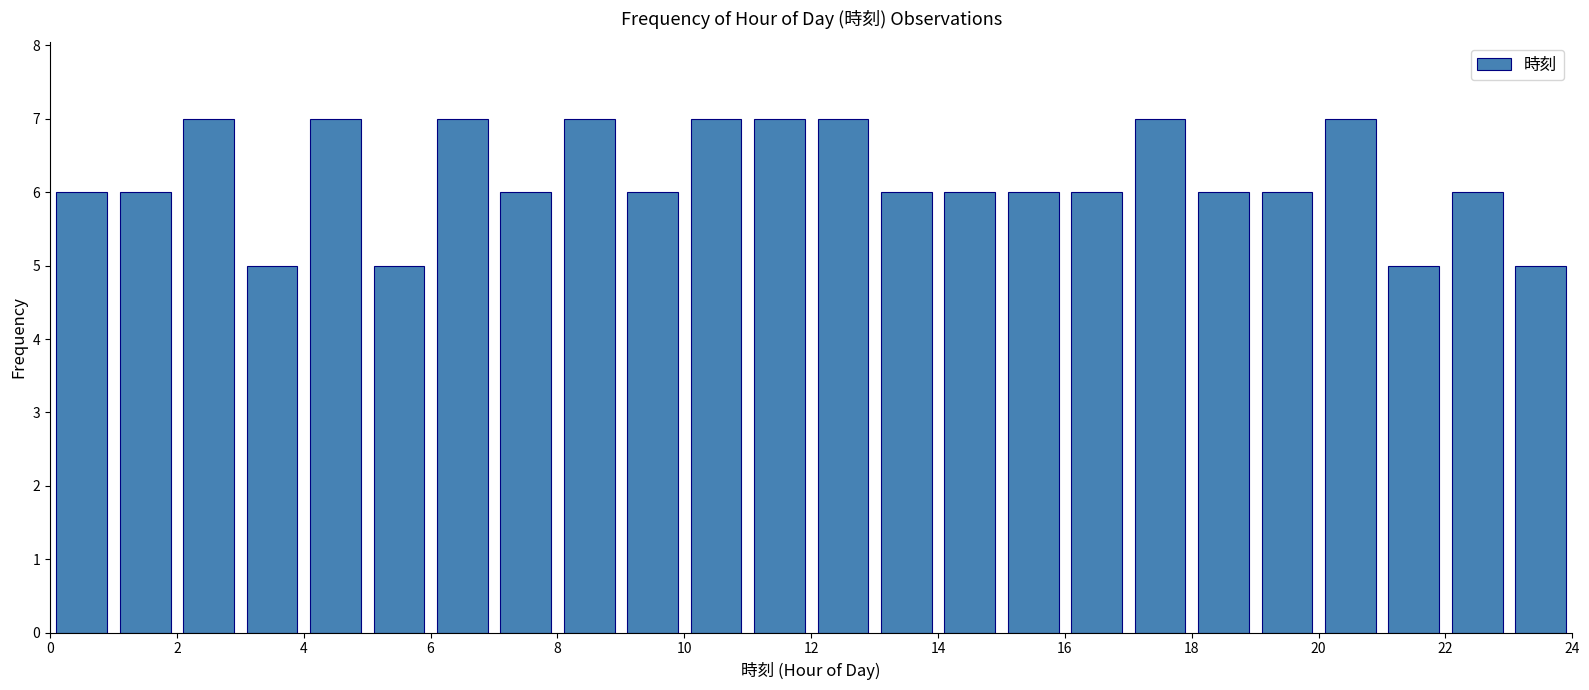

Reading left to right, list every bar in this chart as the range it spans on the x-axis followed by its height. The values are not printed on the chart, so give them approximately, as read against the axis.

0 to 1: 6
1 to 2: 6
2 to 3: 7
3 to 4: 5
4 to 5: 7
5 to 6: 5
6 to 7: 7
7 to 8: 6
8 to 9: 7
9 to 10: 6
10 to 11: 7
11 to 12: 7
12 to 13: 7
13 to 14: 6
14 to 15: 6
15 to 16: 6
16 to 17: 6
17 to 18: 7
18 to 19: 6
19 to 20: 6
20 to 21: 7
21 to 22: 5
22 to 23: 6
23 to 24: 5